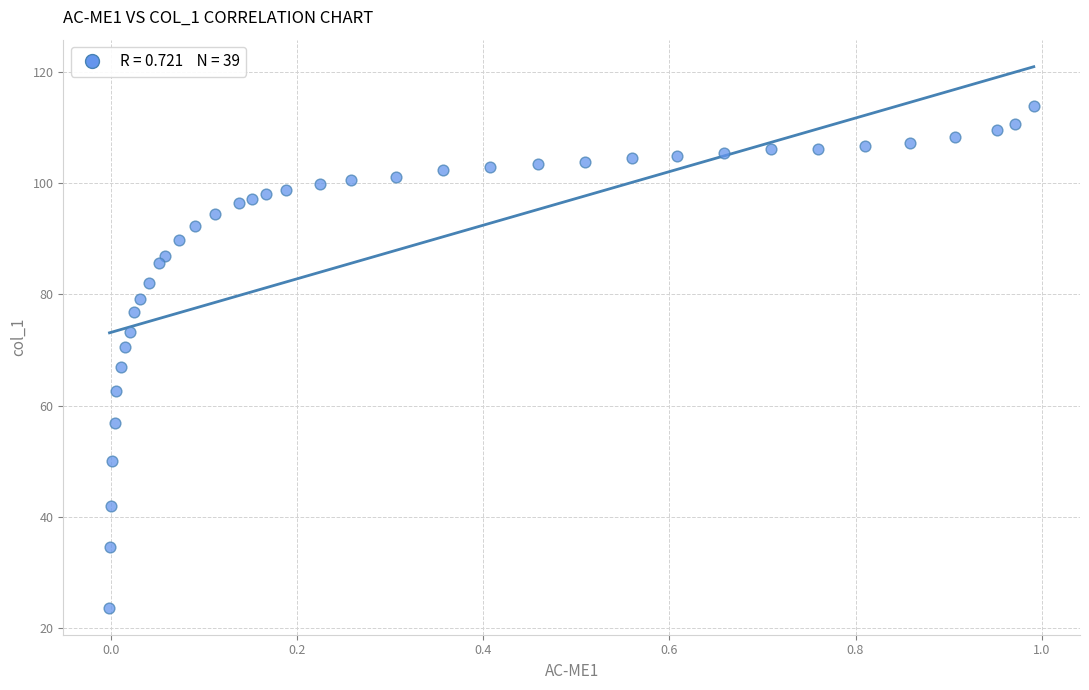

What is the range of Y values (max minus min)?

90.2